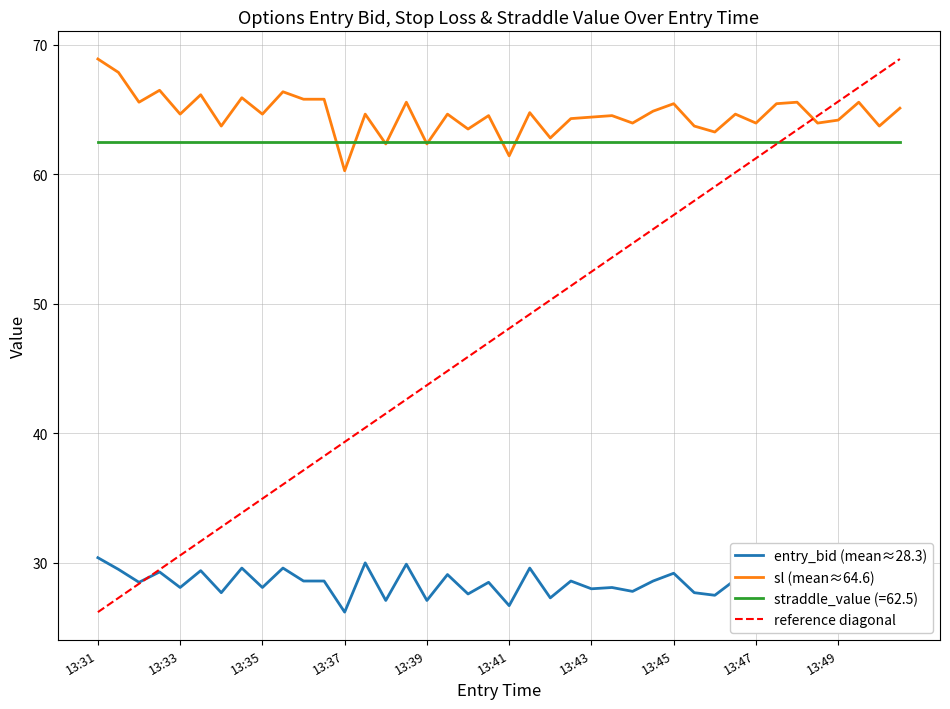

True or false: straddle_value (=62.5) and entry_bid (mean≈28.3) cross at least once.

False